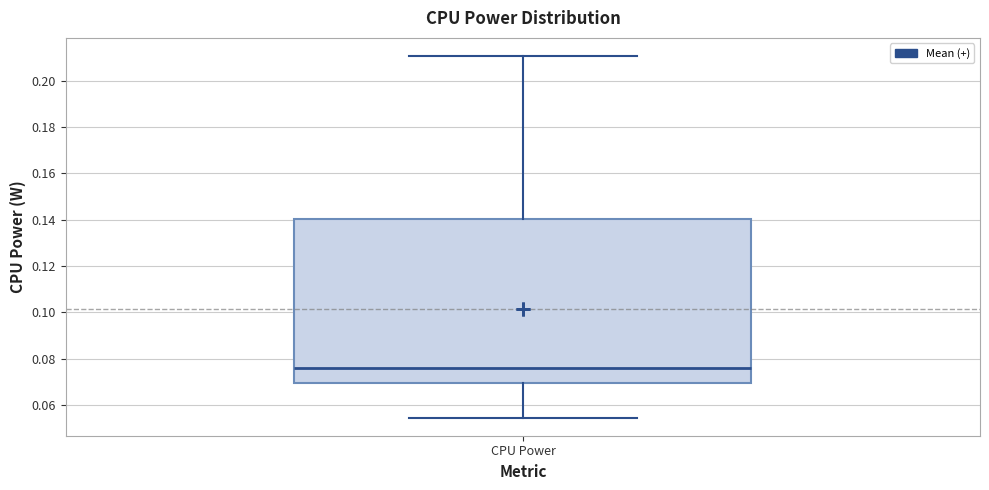

Transcribe this box plot: give where the median line is, the range the box spans, and where the two whiskers end, as read against the y-axis. The values are not printed on the chart, so give them approximately, as read against the axis.

median 0.076, box 0.070 to 0.140, whiskers 0.054 to 0.210